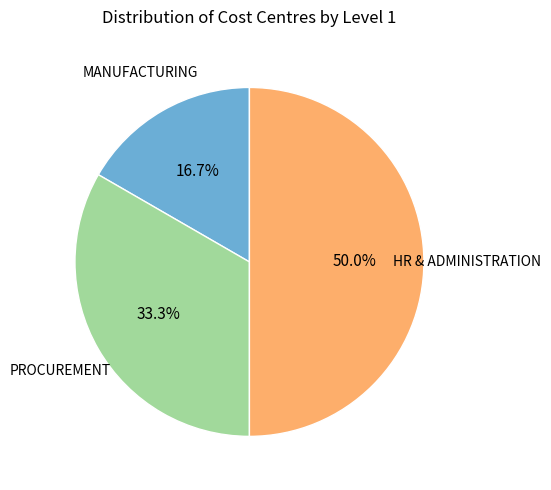

To the nearest percent, what is the average slice percentage?

33%